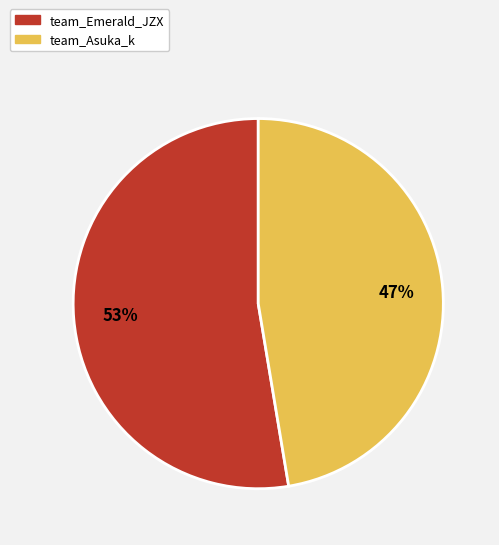

Do team_Emerald_JZX and team_Asuka_k together represent more than half of the pie?

Yes